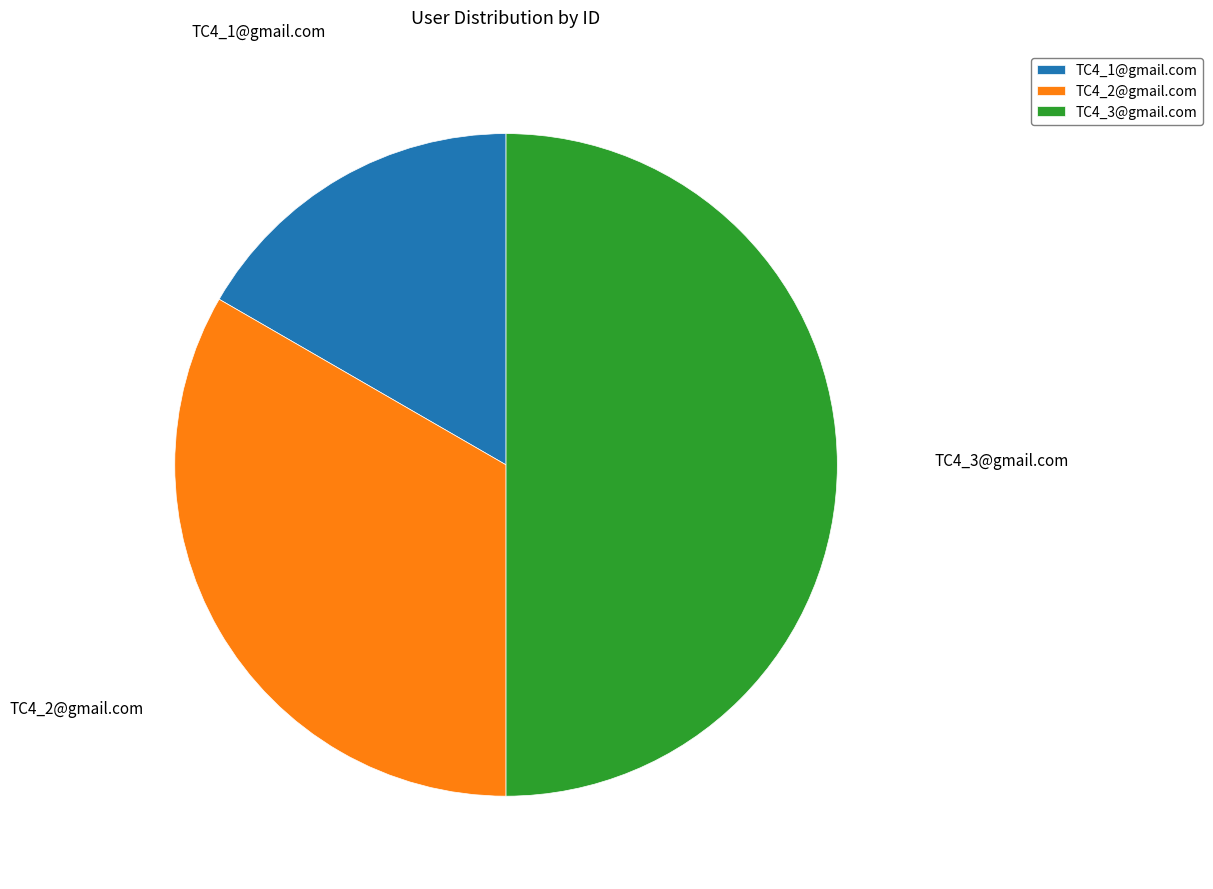

What is the ratio of the value at TC4_3@gmail.com to the value at TC4_2@gmail.com?

1.5